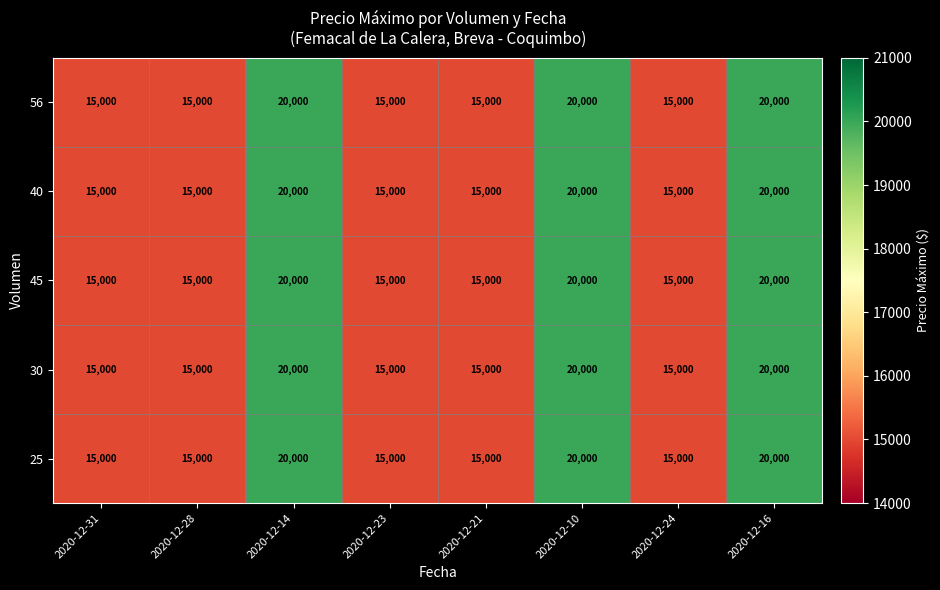

What is the lowest value of the 25 series?

15000